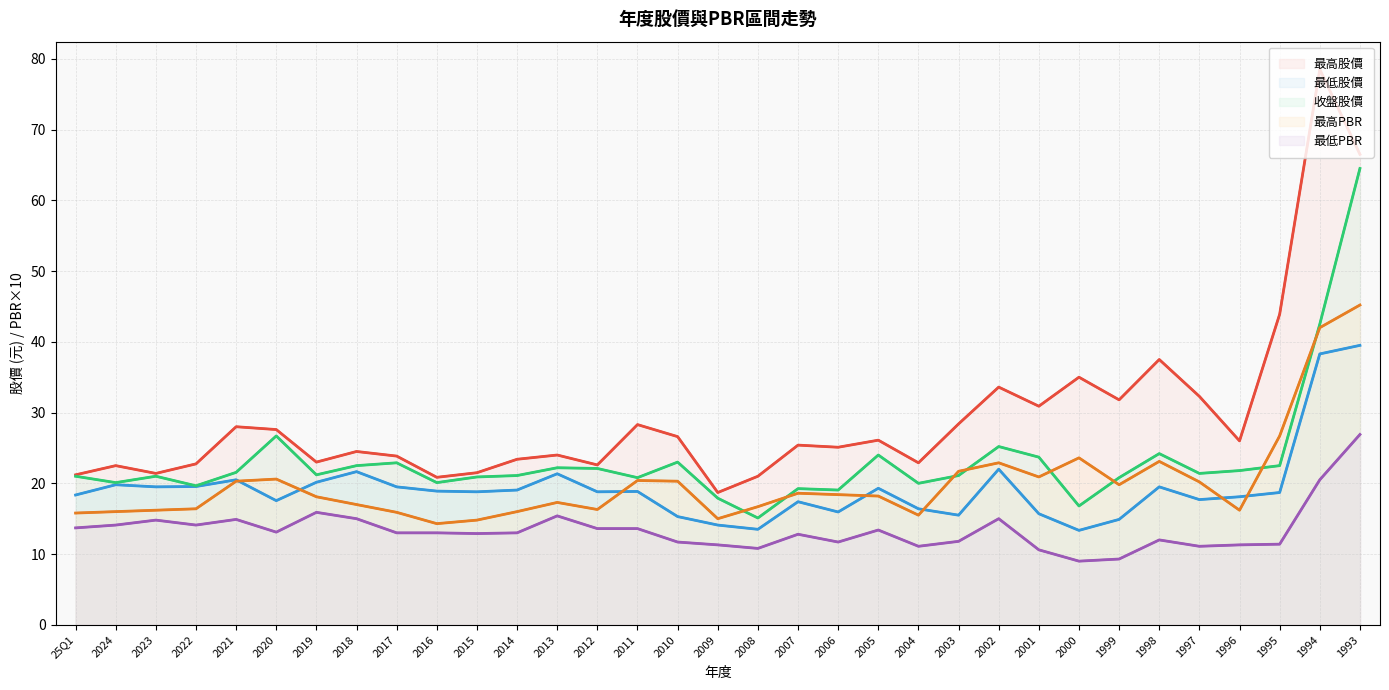

Where is the first local maximum for 最低PBR?

2023